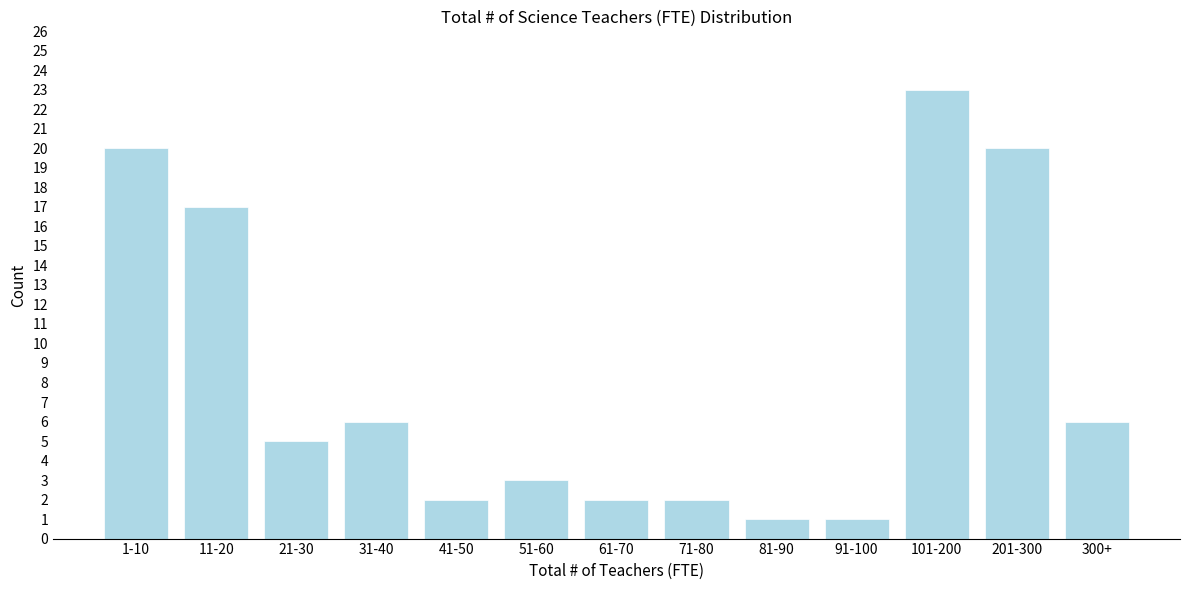

Reading right to left, what are all the values shown in this chart?

6	20	23	1	1	2	2	3	2	6	5	17	20